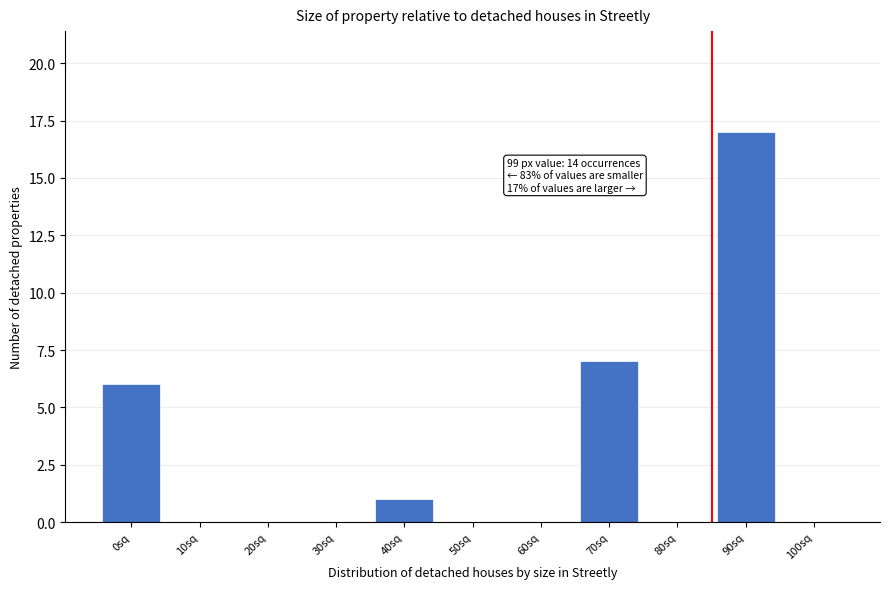

Reading right to left, extract all data points from this chart.

100sq=0	90sq=17	80sq=0	70sq=7	60sq=0	50sq=0	40sq=1	30sq=0	20sq=0	10sq=0	0sq=6